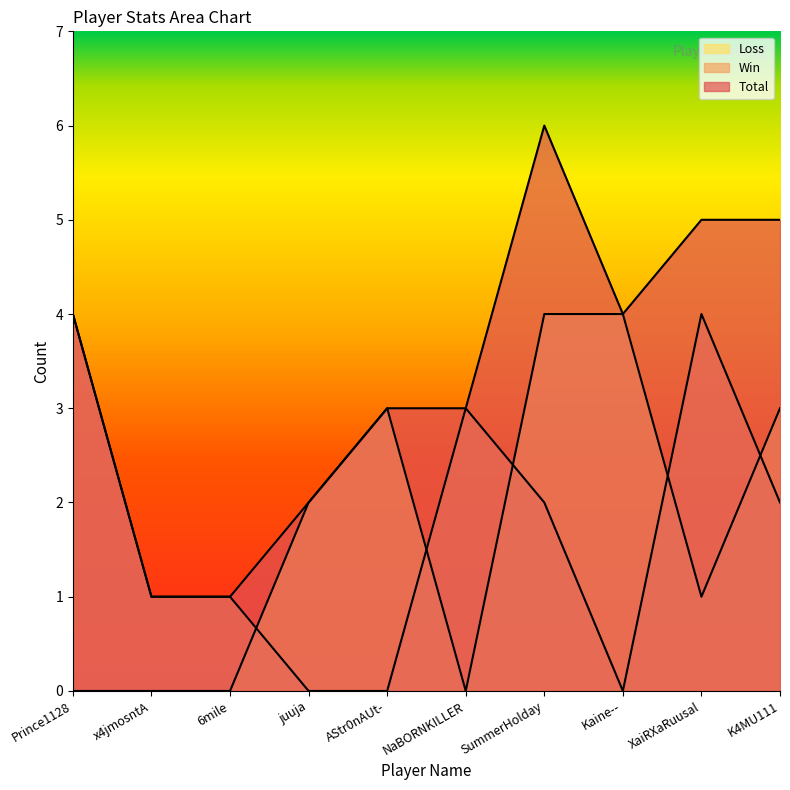

The value of Loss at Prince1128 is 0. True or false?

True